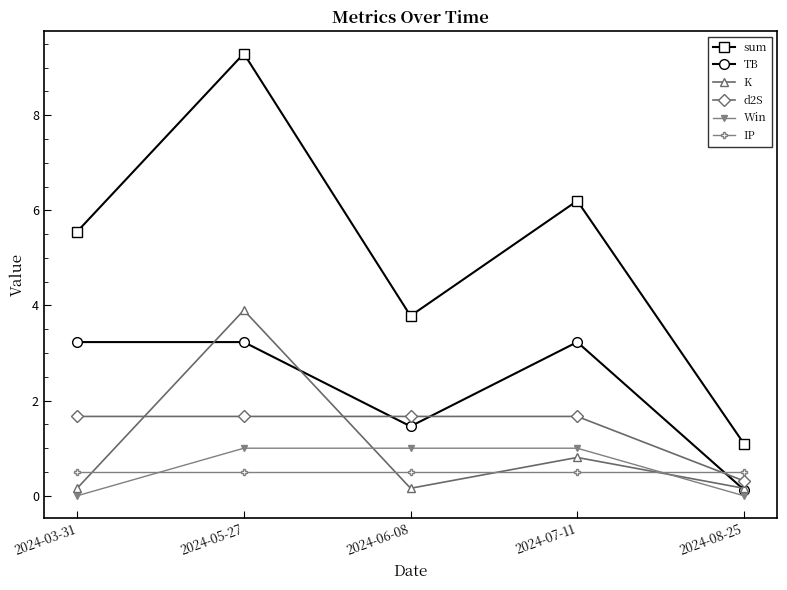

Which series has the largest total across all categories?

sum